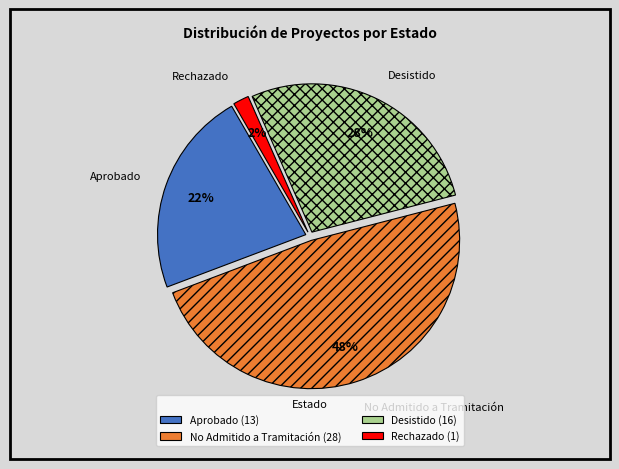

How much of the chart is everything except Desistido?

72.4%